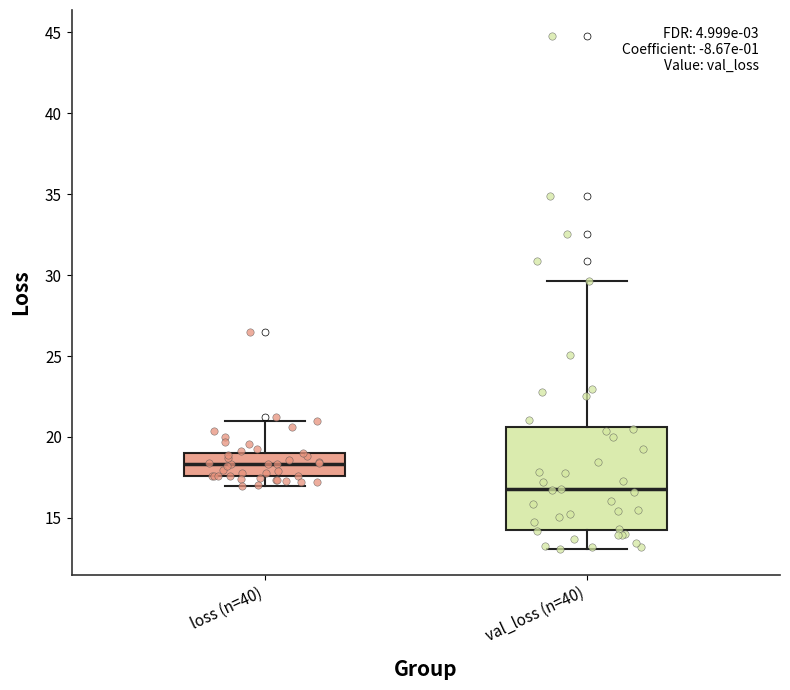

Comparing the boxes themselves (not the whiskers), which one is the tallest?

val_loss (n=40)